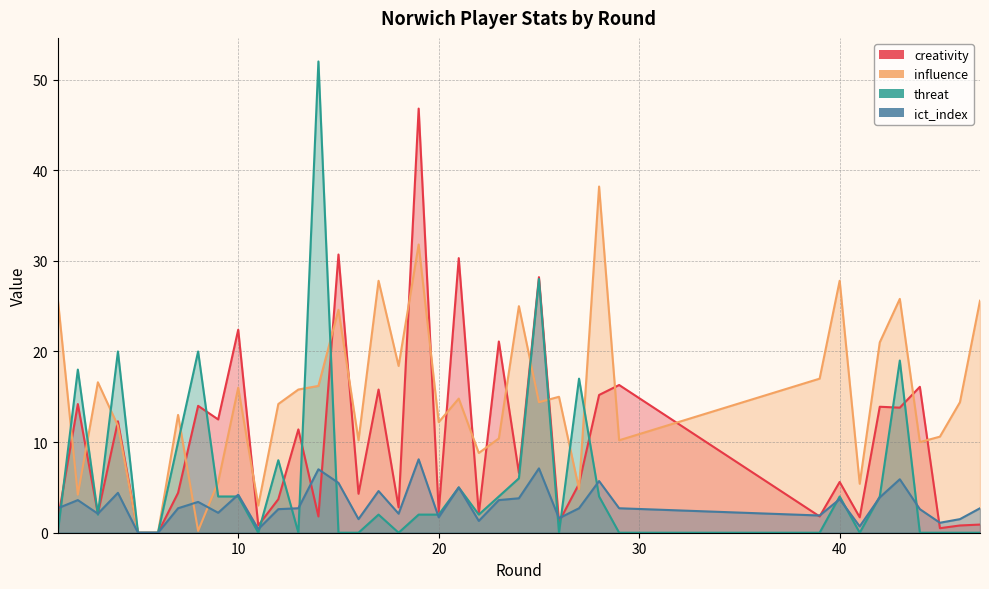

The ict_index series shows 6.0 at 8. True or false?

False